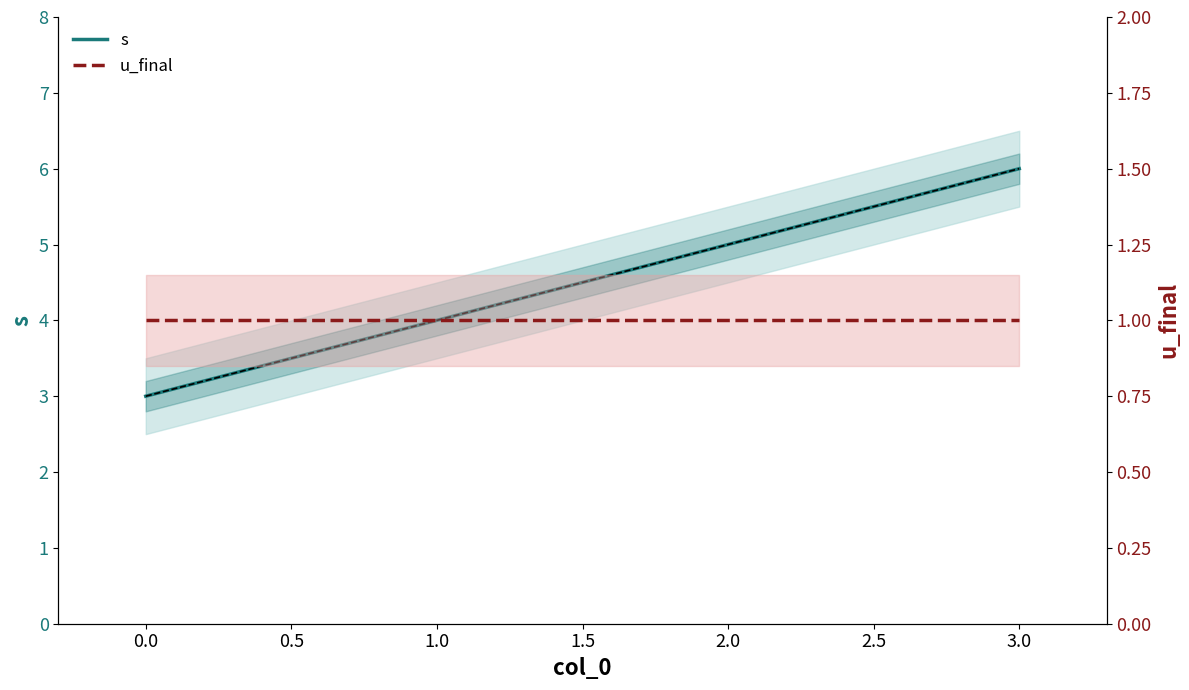

Which series changed the most between 2.0 and 3.0?

s